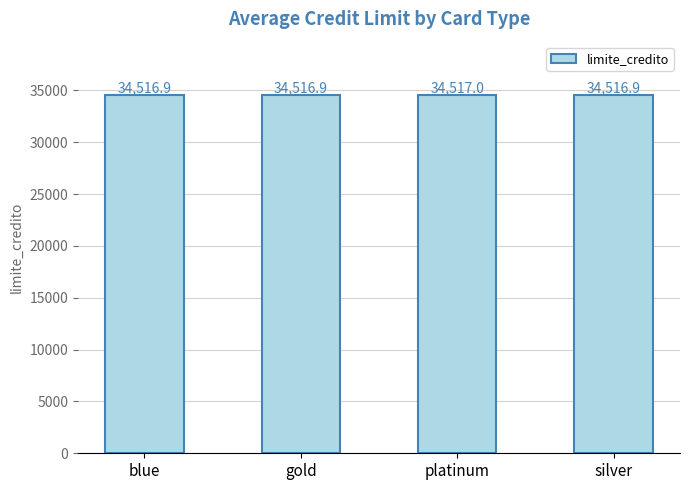

How many values are between 34516 and 34517?

4